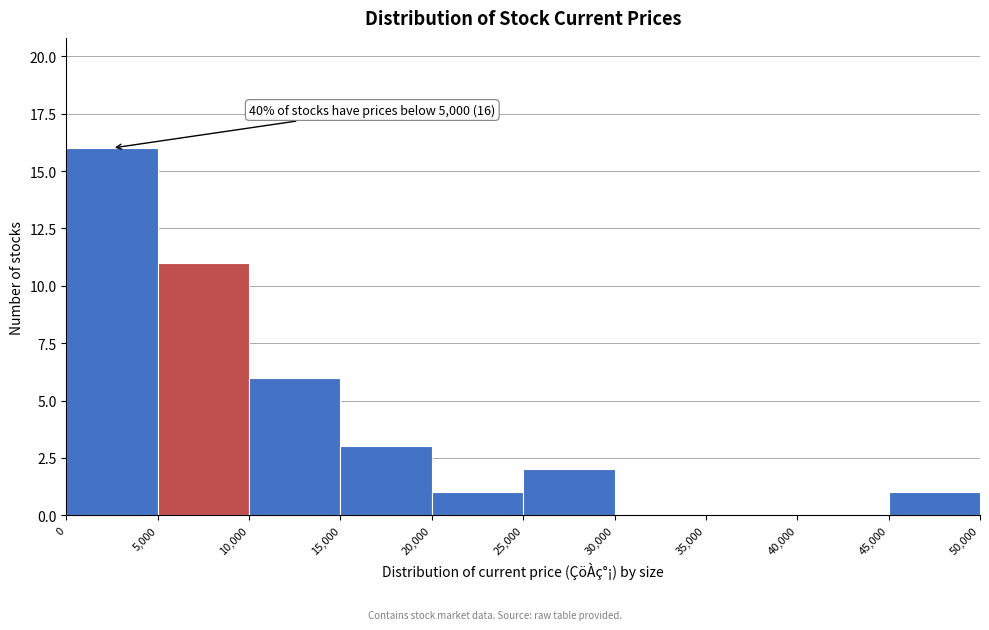

Over which range of the x-axis is the bar tallest?

0 to 5,000